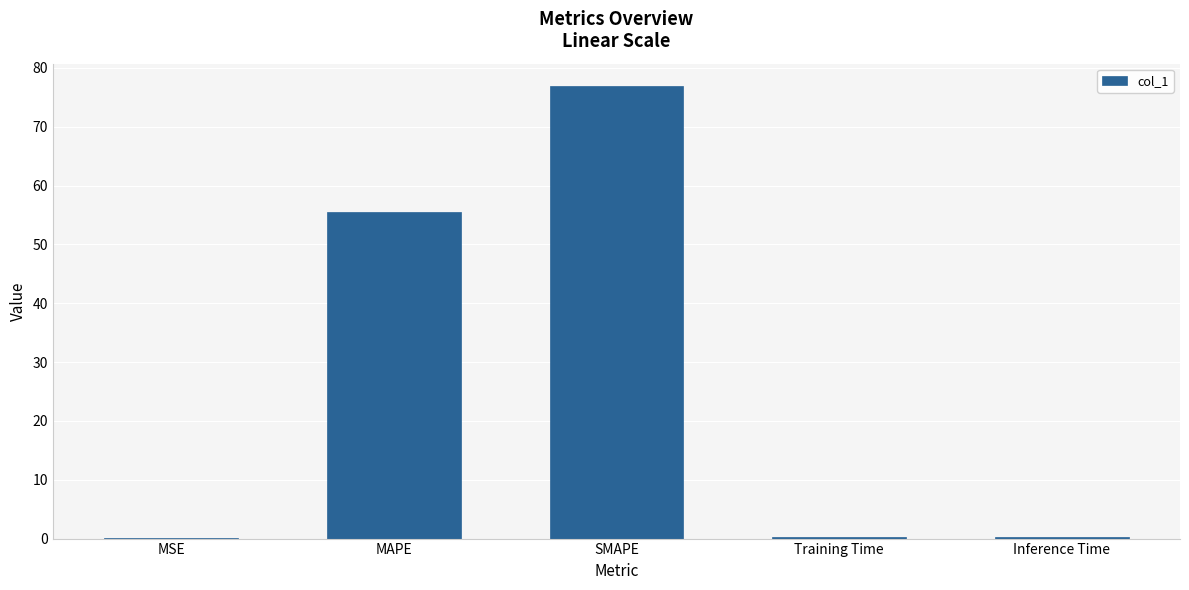

The value at Training Time is 0.2. True or false?

True